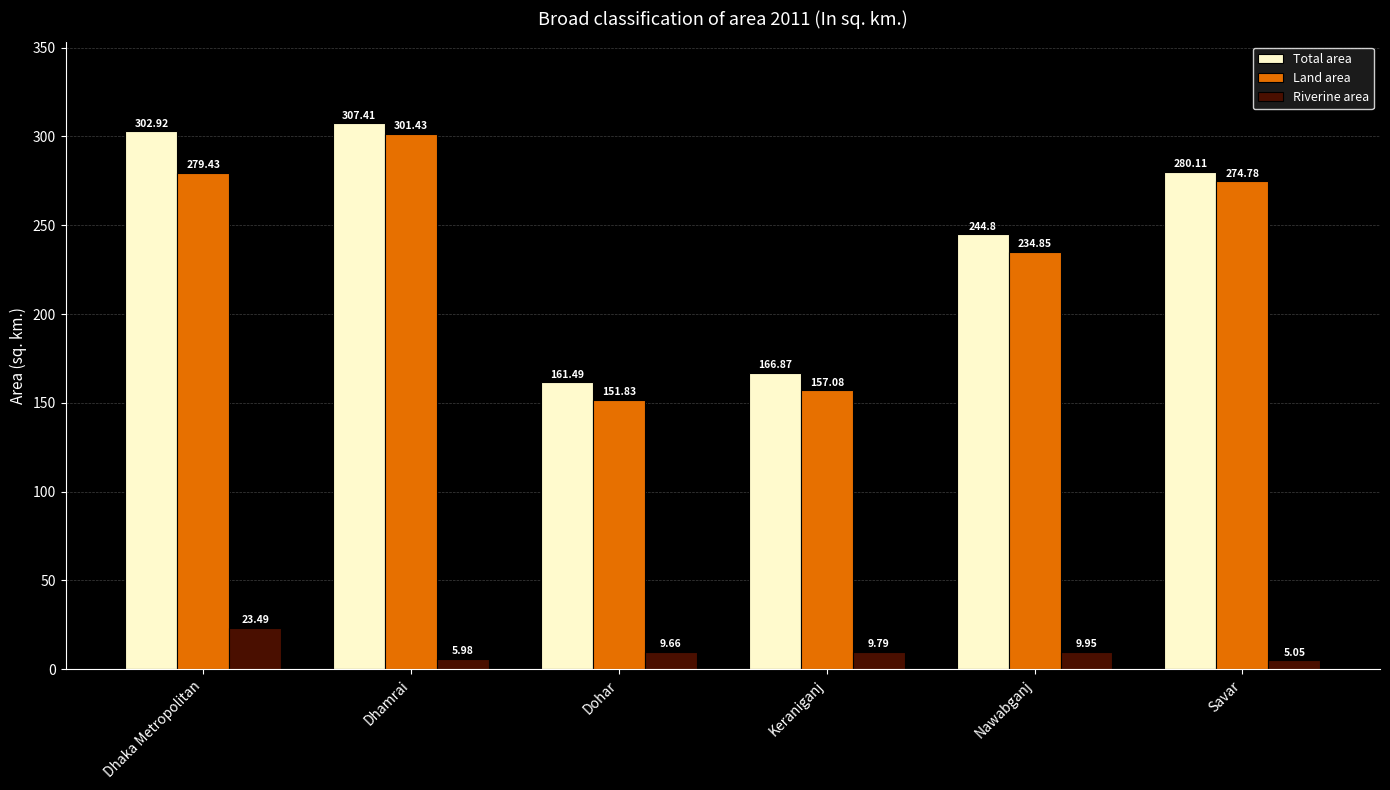

What is the sum of all Total area values?

1463.6